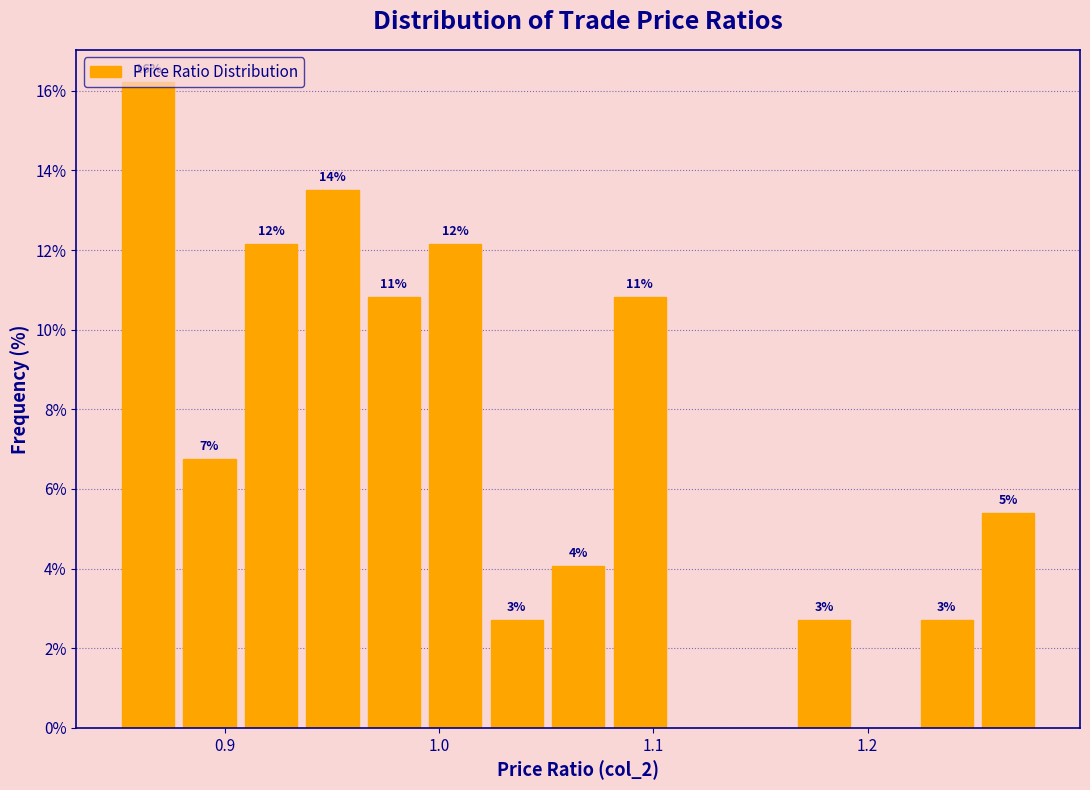

Read against the x-axis, roughly where is the centre of the tallest bar?

0.86